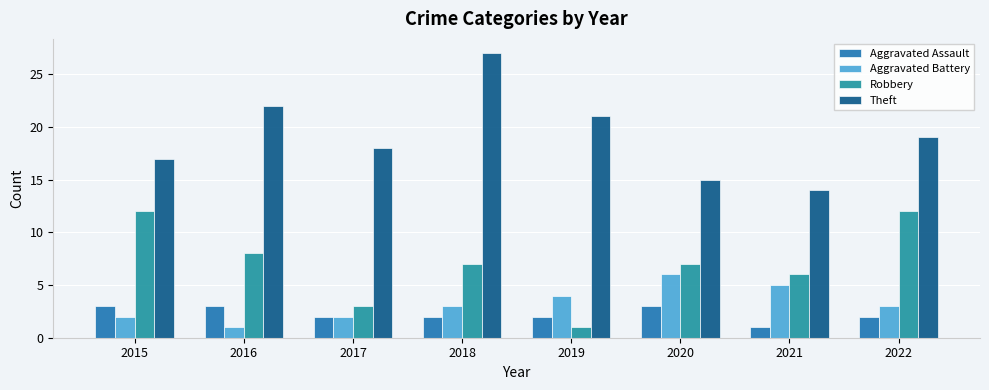

Where is Aggravated Assault nearest to the value 2?

2017